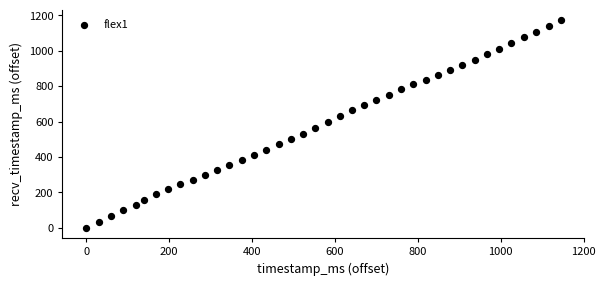

What is the range of X values (max minus min)?

1144